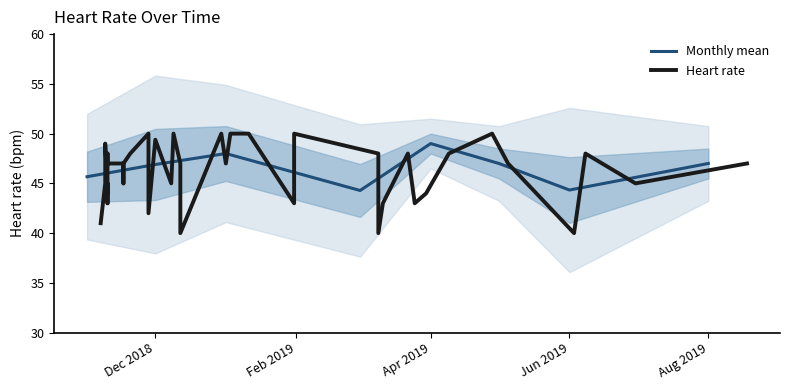

Count the values in the range 44 to 48.

22